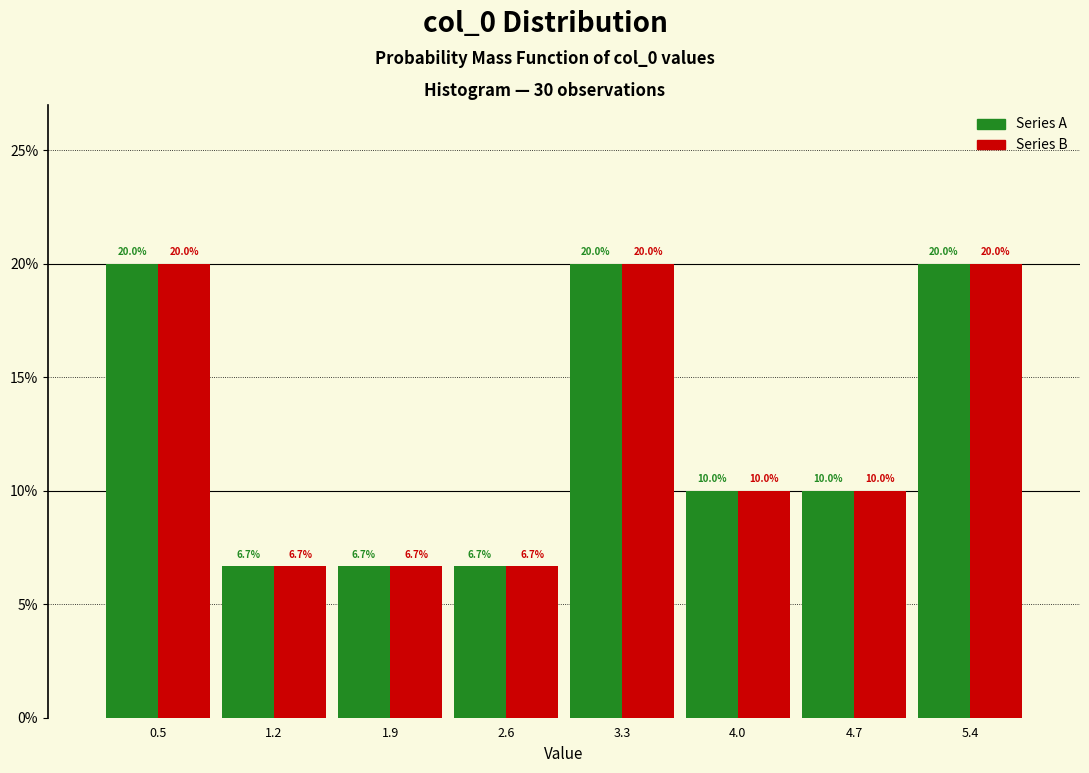

Reading left to right, list every range on the x-axis with the height of the bar of each series over it. The bar edges are not printed on the chart, so give them approximately, as read against the axis.

0.1 to 0.8: Series A=20.0	Series B=20.0
0.8 to 1.5: Series A=6.7	Series B=6.7
1.5 to 2.2: Series A=6.7	Series B=6.7
2.2 to 2.9: Series A=6.7	Series B=6.7
2.9 to 3.6: Series A=20.0	Series B=20.0
3.6 to 4.3: Series A=10.0	Series B=10.0
4.3 to 5.0: Series A=10.0	Series B=10.0
5.0 to 5.7: Series A=20.0	Series B=20.0